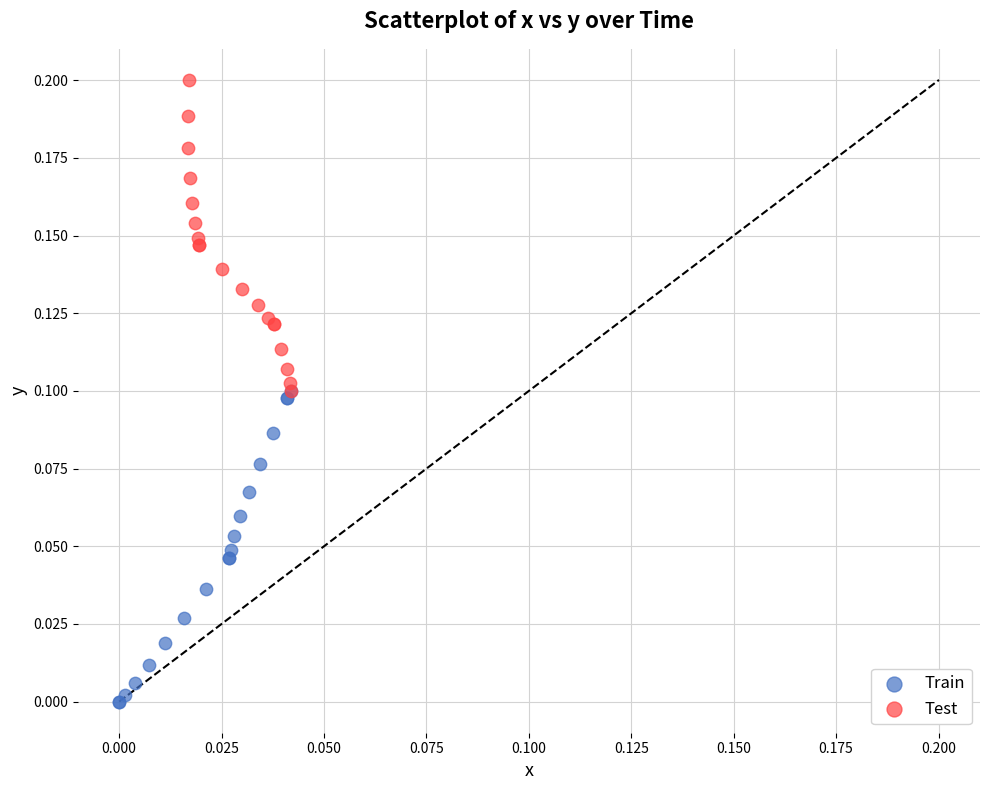

What are all the series names shown in the legend?

Train, Test